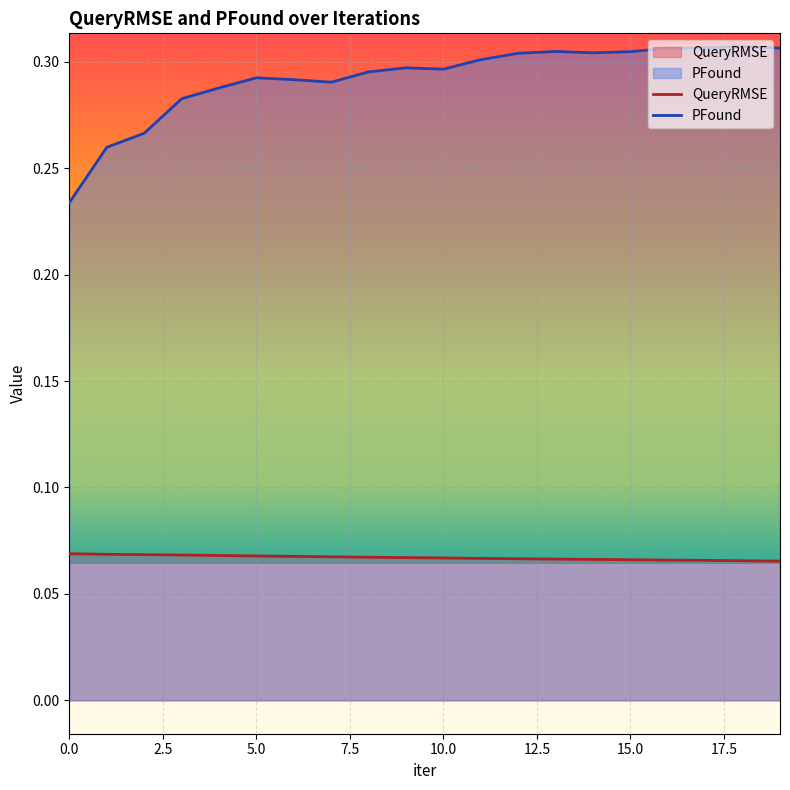

What is the difference between the highest and lowest values at 14?

0.2